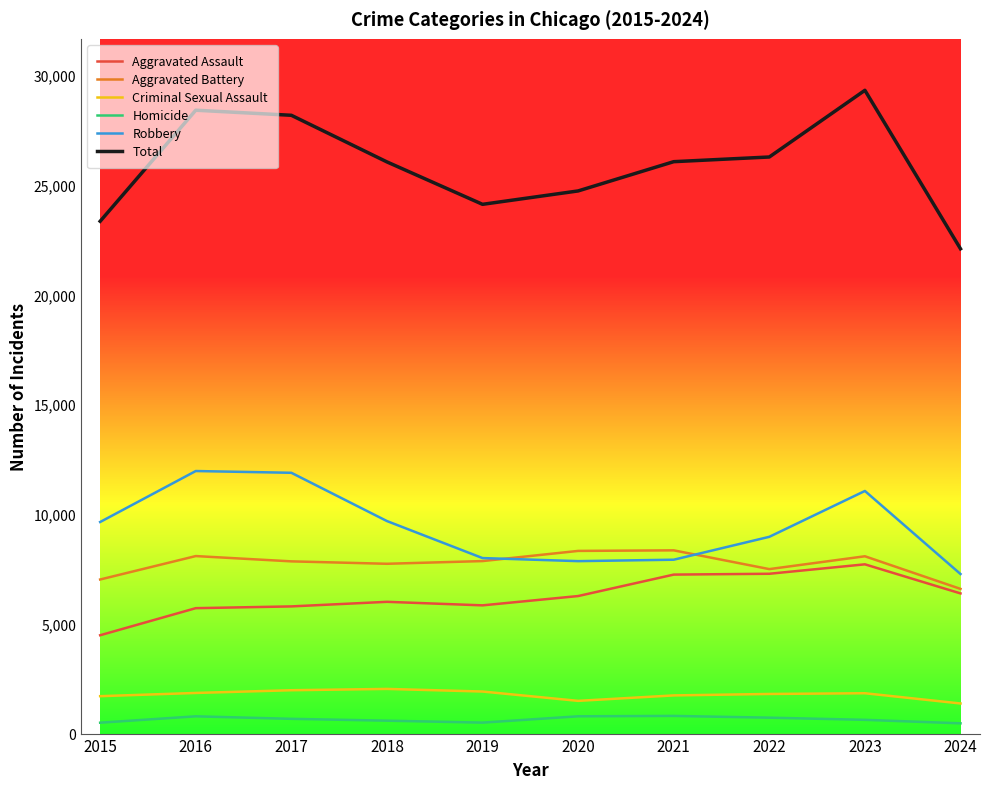

True or false: Robbery and Homicide cross at least once.

False